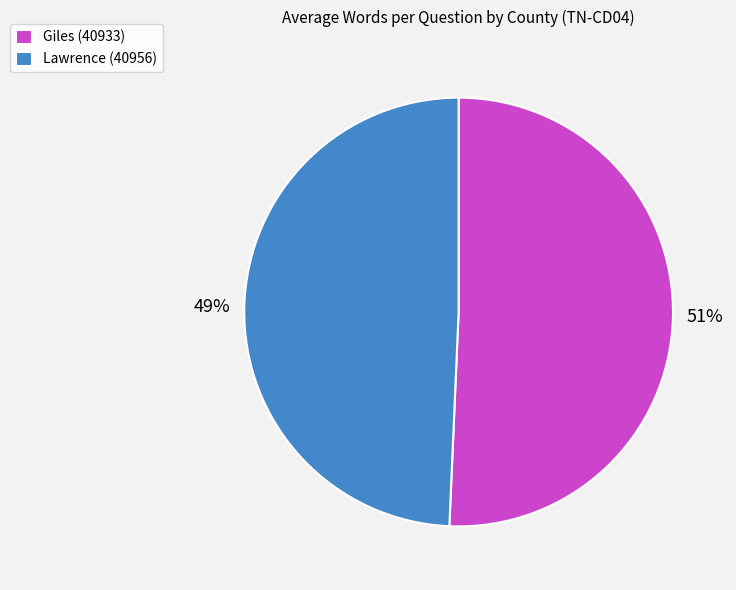

Is it true that Lawrence (40956) is 54% of the pie?

False